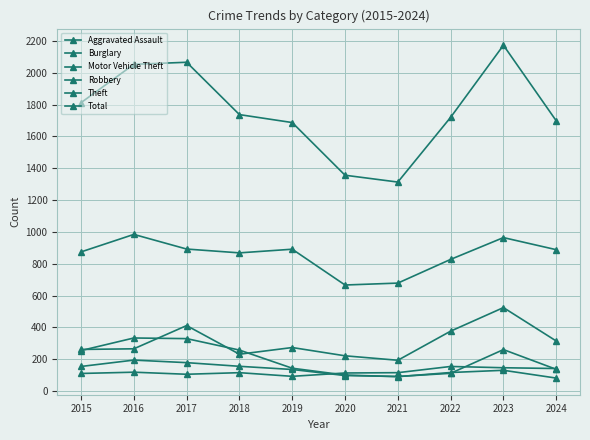

How many data points in Theft are less than 888?

5